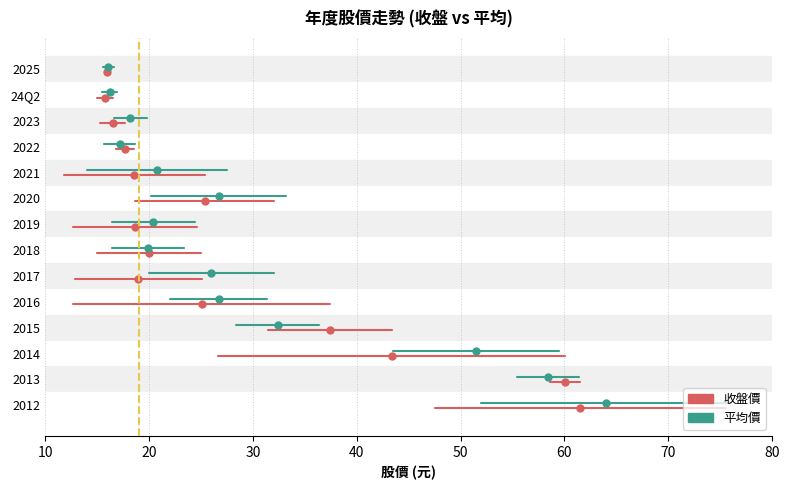

The 收盤價 series shows 0.1 at 10. True or false?

False